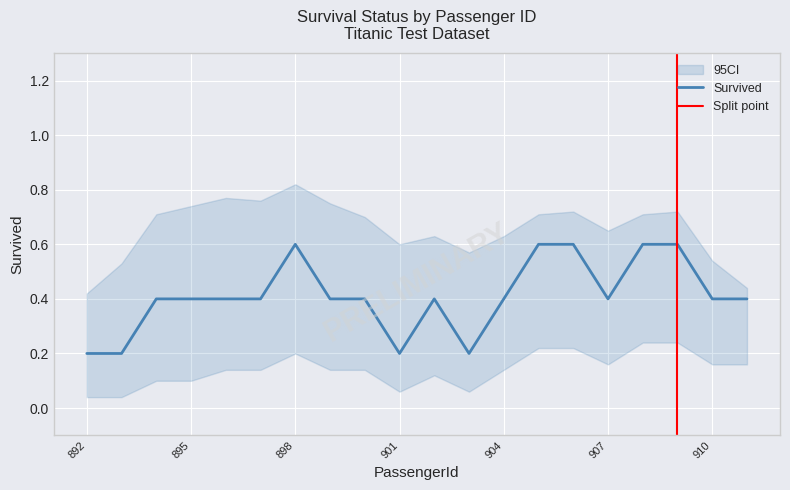

At which label is the value closest to 0?

892